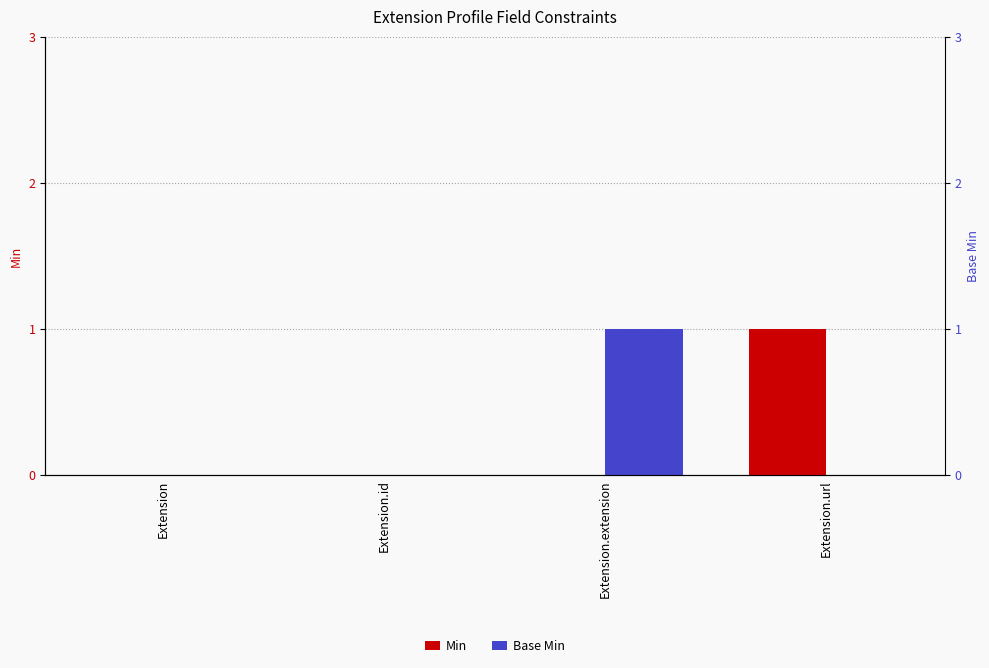

Which series has the widest spread of values?

Min